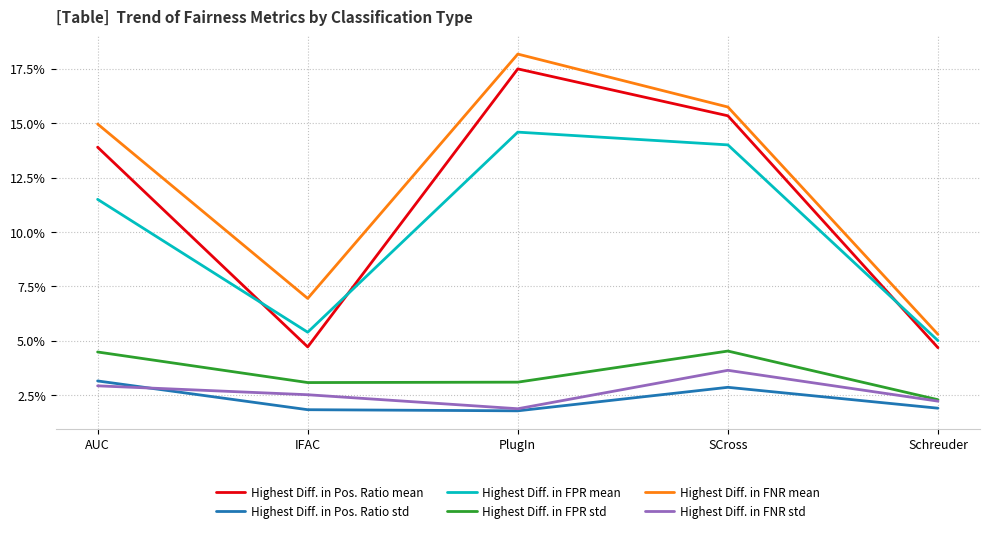

True or false: Highest Diff. in FNR mean and Highest Diff. in Pos. Ratio std intersect in this chart.

False